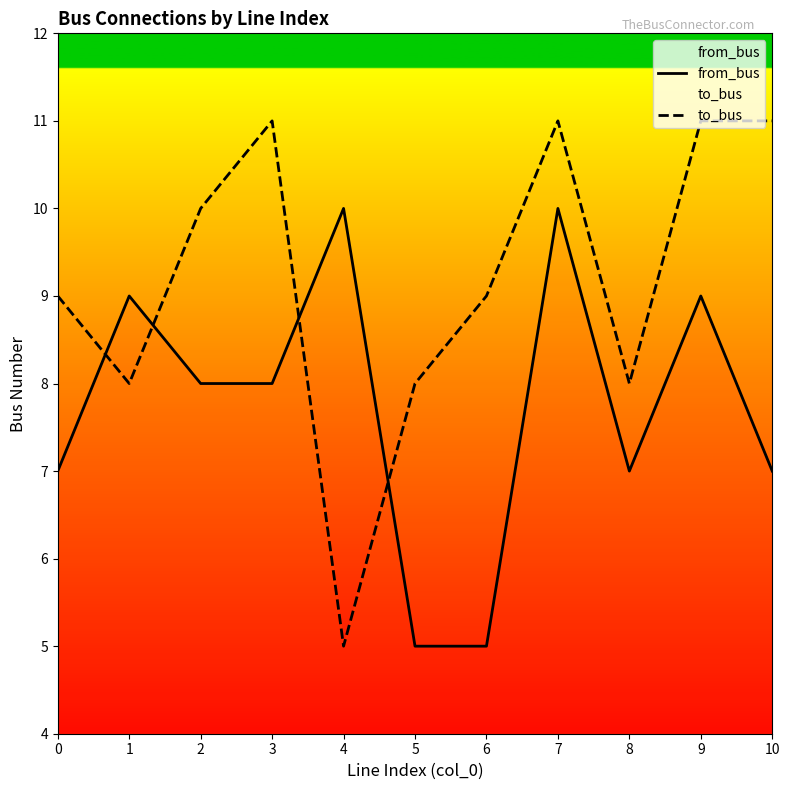

The value of to_bus at 7 is 11. True or false?

True